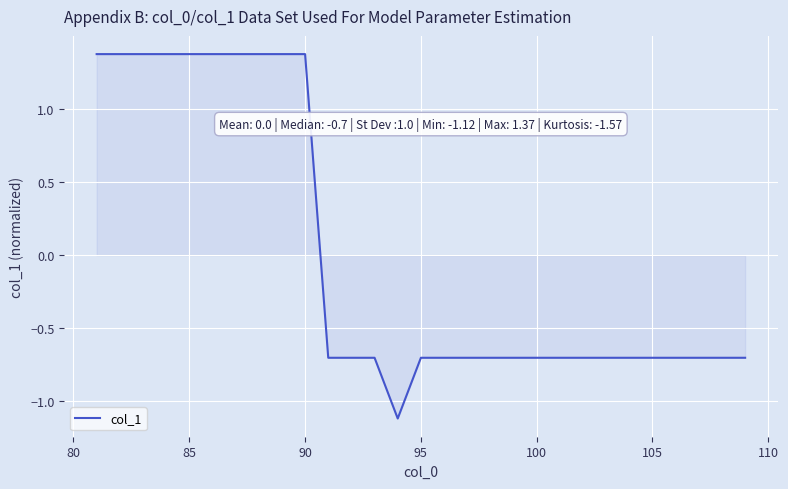

What is the minimum value shown in the chart?

-1.1